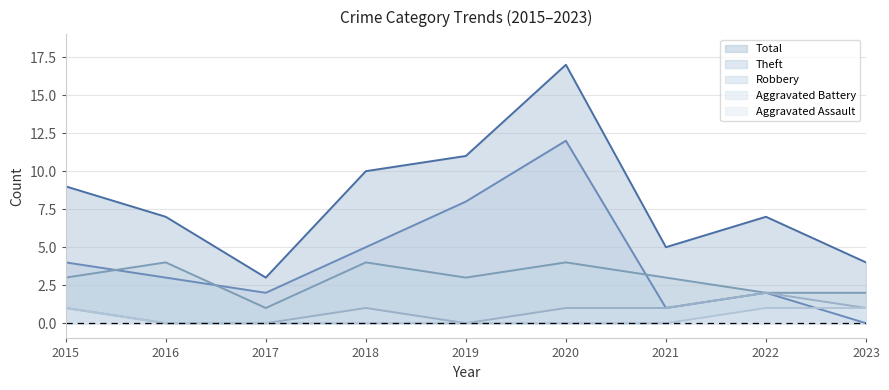

Rank the series at 2015 from lowest to highest value.

Aggravated Assault, Aggravated Battery, Robbery, Theft, Total